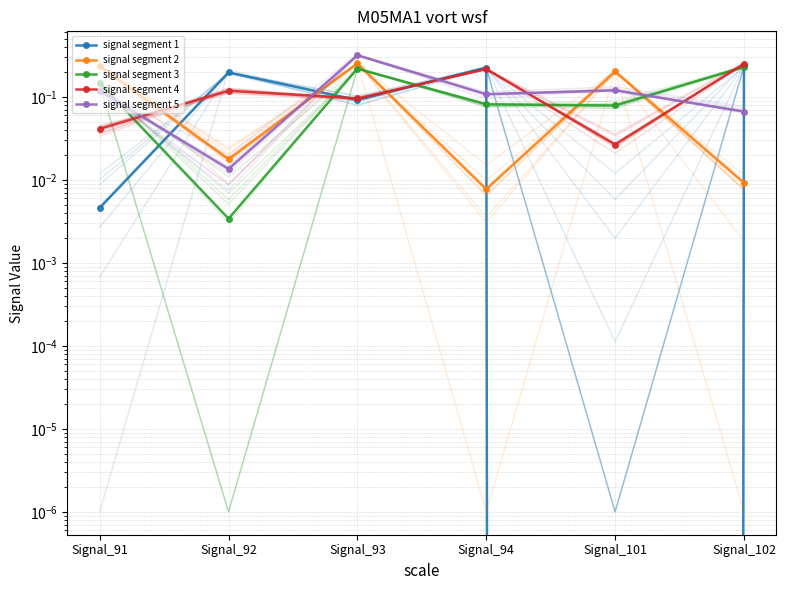

List the series in order of their peak value, highest first.

signal segment 5, signal segment 2, signal segment 4, signal segment 1, signal segment 3